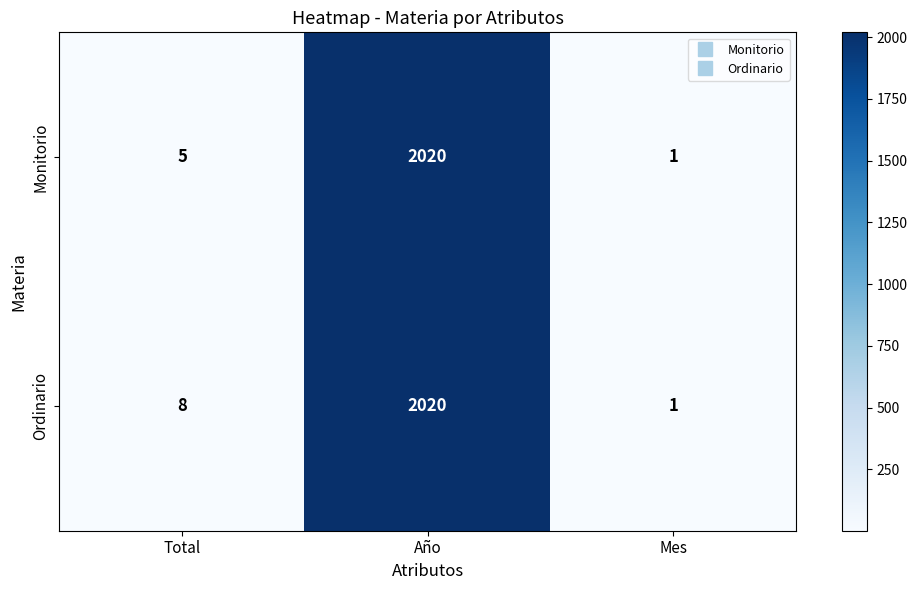

Which series has the largest total across all categories?

Ordinario